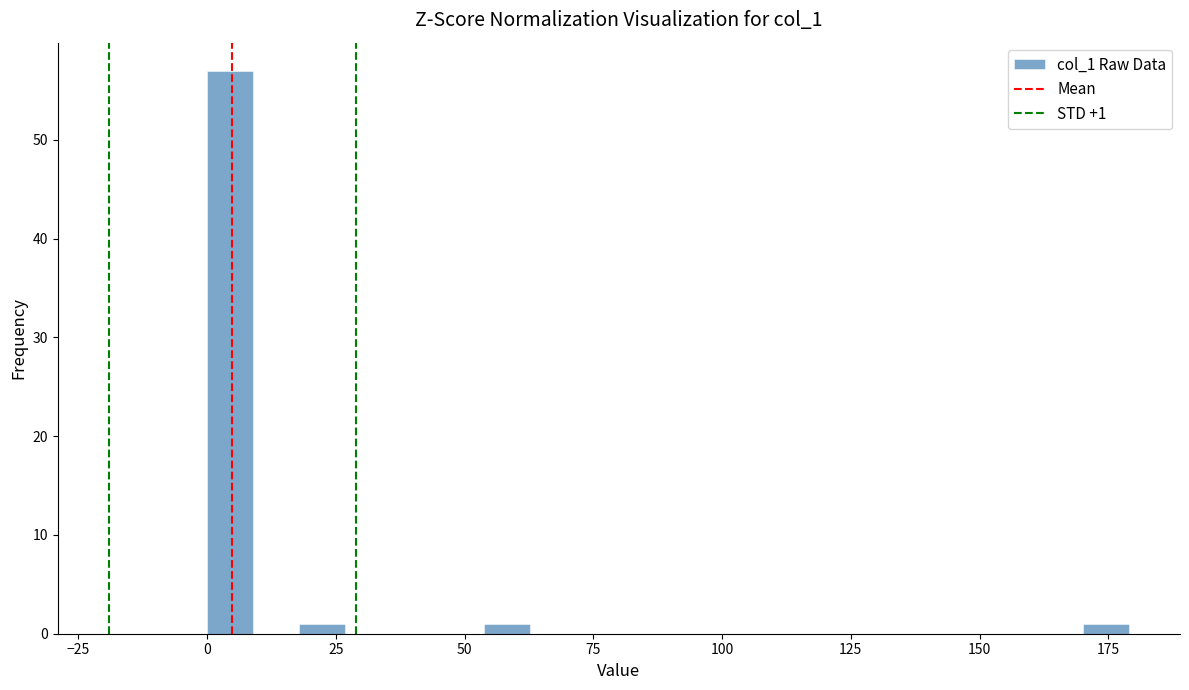

Read against the x-axis, roughly where is the centre of the tallest bar?

5